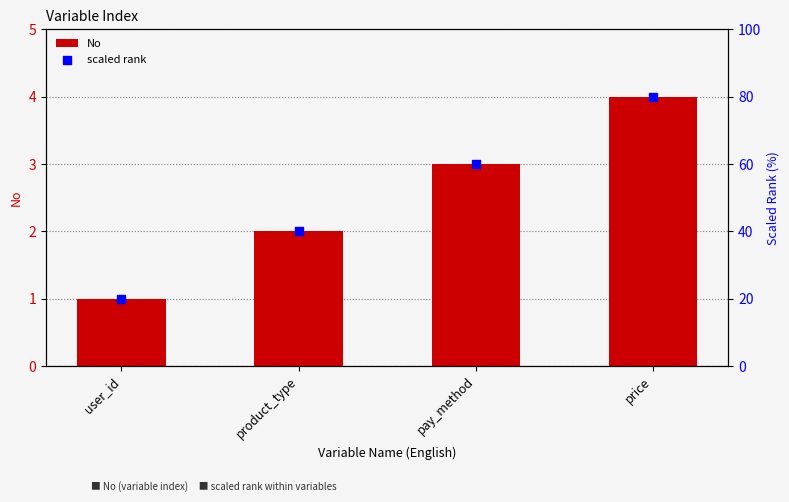

Which series has the largest total across all categories?

scaled rank